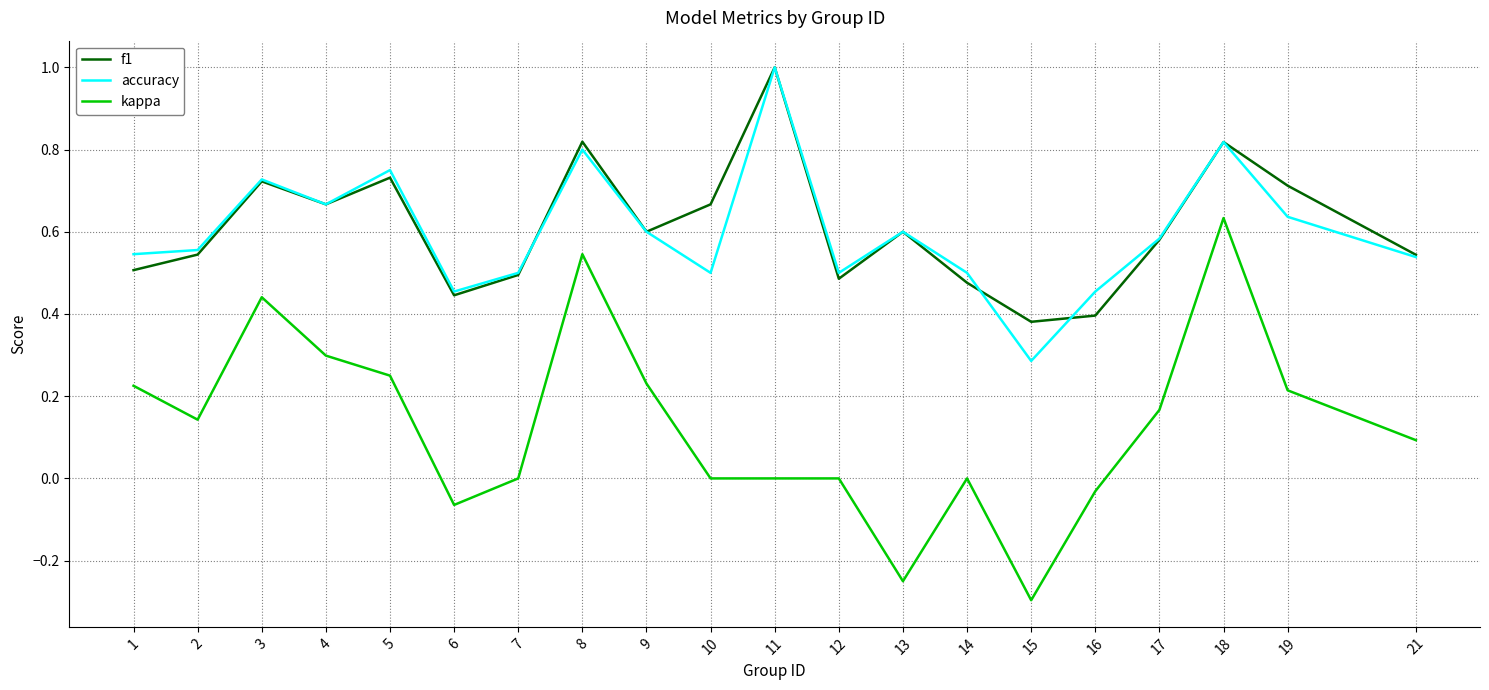

Does the chart display data point markers on the line(s)?

No